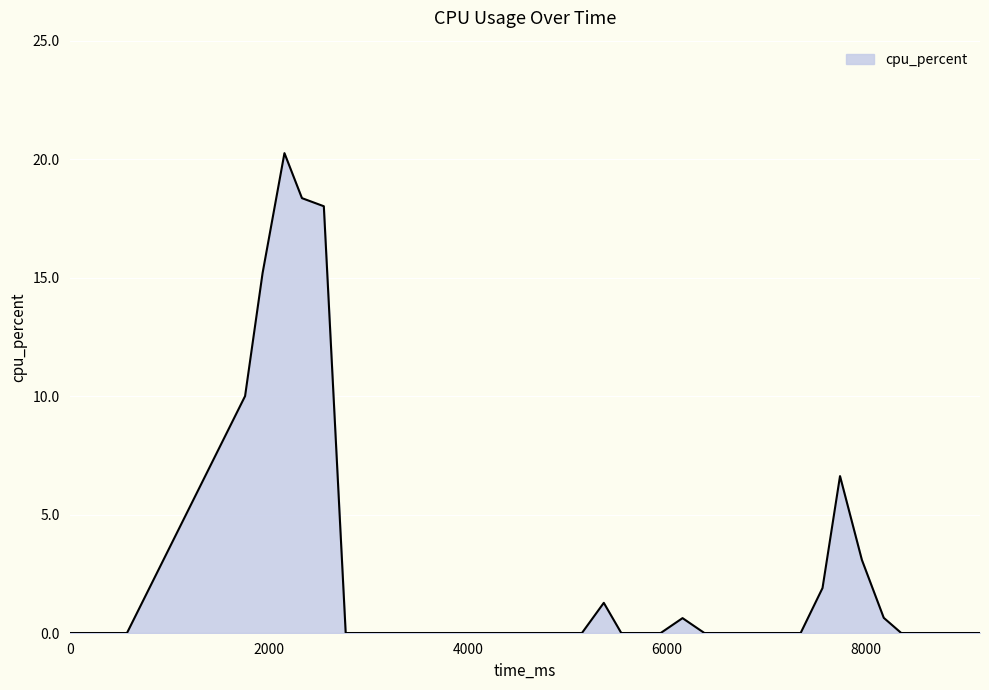

What is the difference between the maximum and minimum values?

20.3